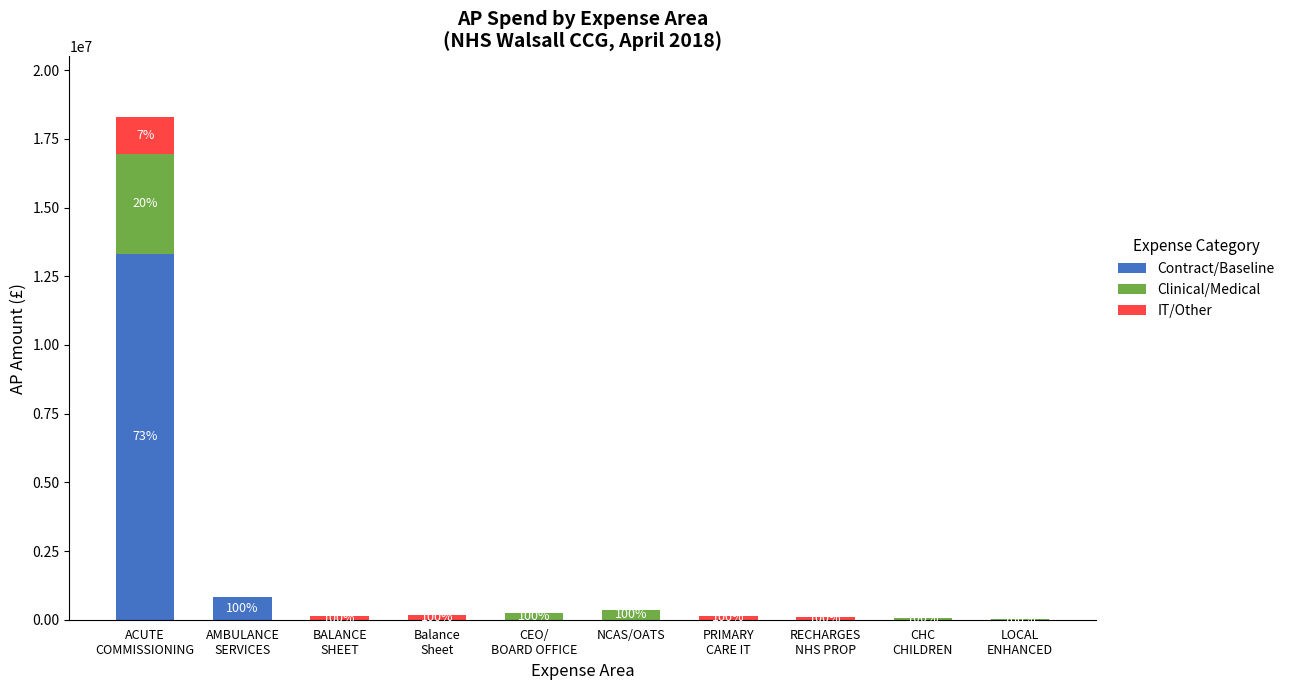

What is the highest value of the Contract/Baseline series?

13307754.0